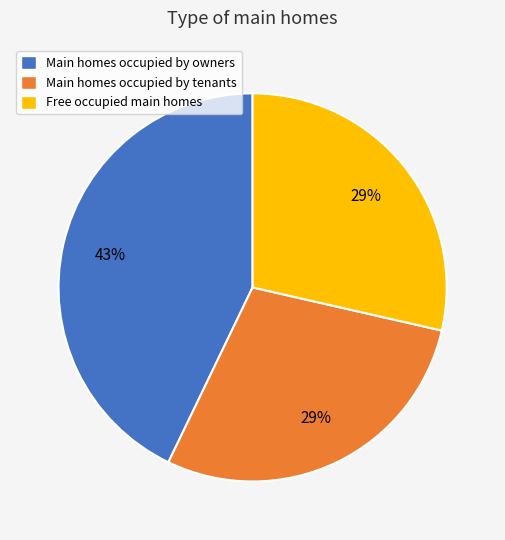

Is there any slice that represents more than half of the pie?

No